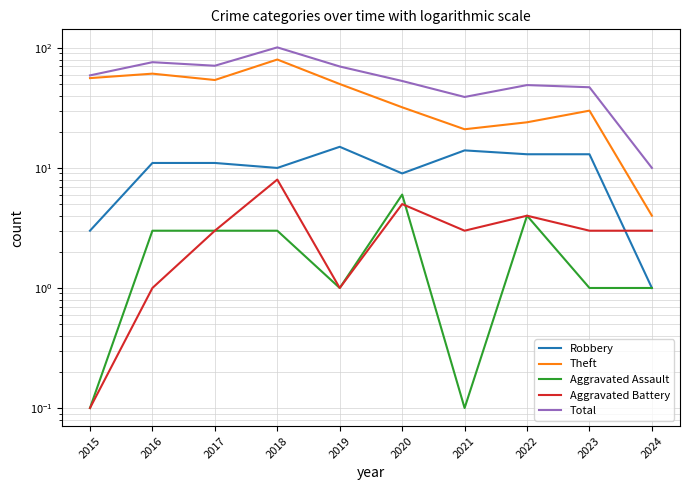

In Total, how many points are higher than both neighbors (excluding endpoints)?

3